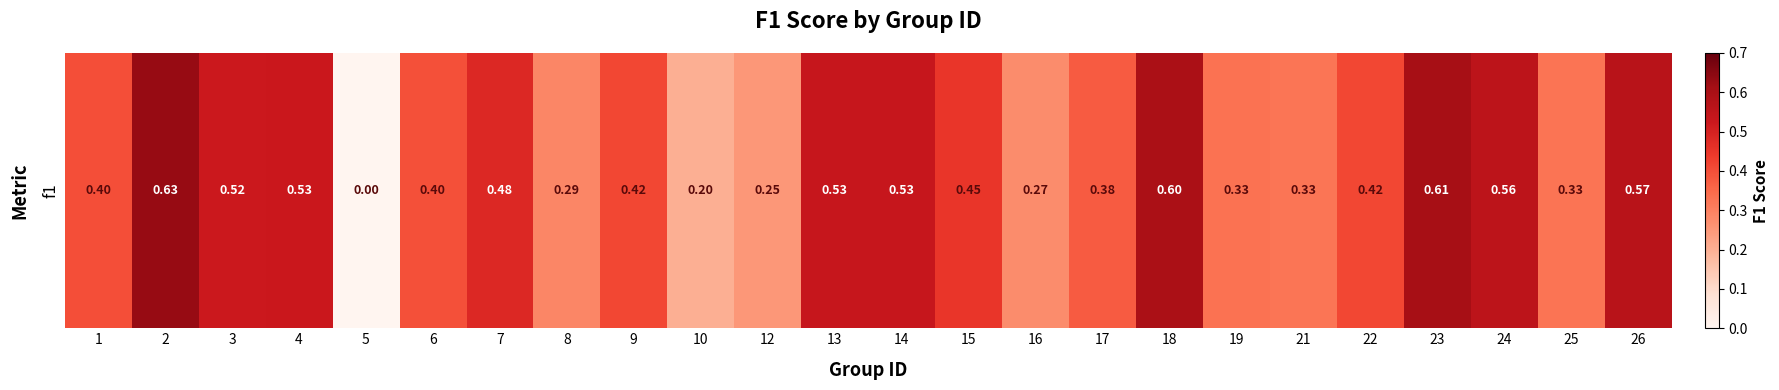

The chart shows a value of 0.1 at 10. True or false?

False